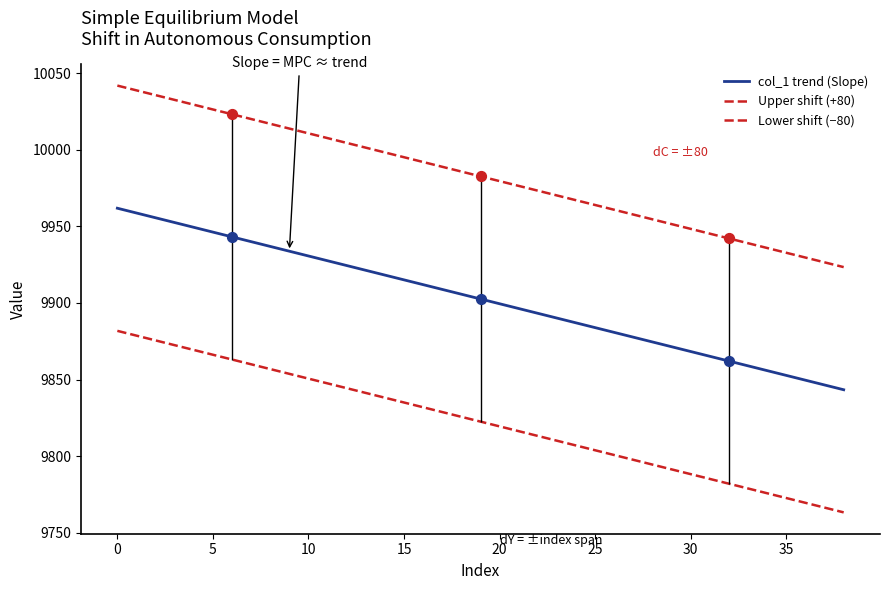

What are all the series names shown in the legend?

col_1 trend (Slope), Upper shift (+80), Lower shift (−80)